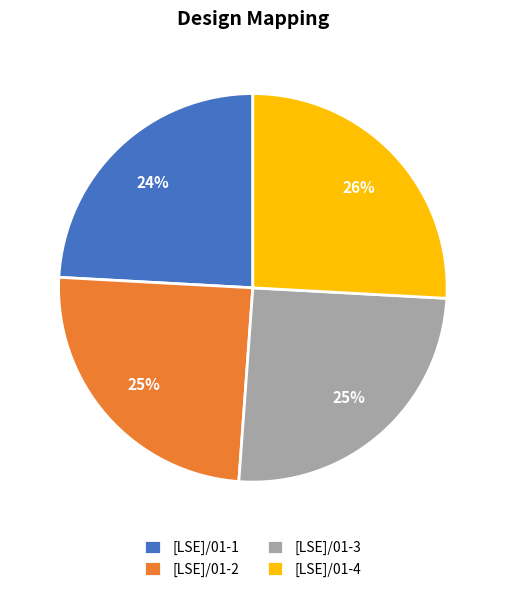

Combined, do [LSE]/01-2 and [LSE]/01-1 account for over 50%?

No